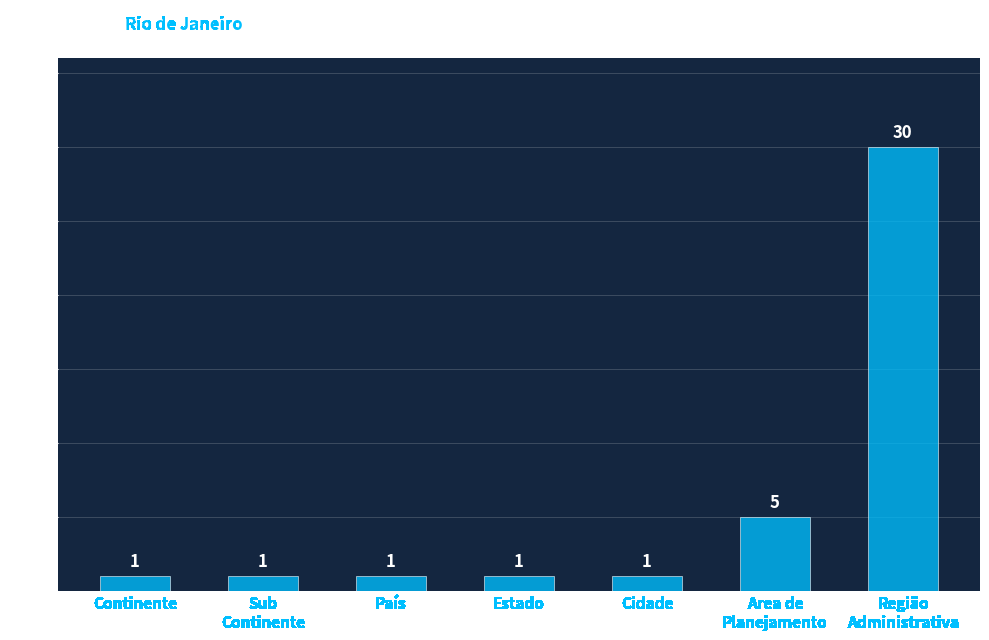

What is the value of the 1st bar from the left?

1